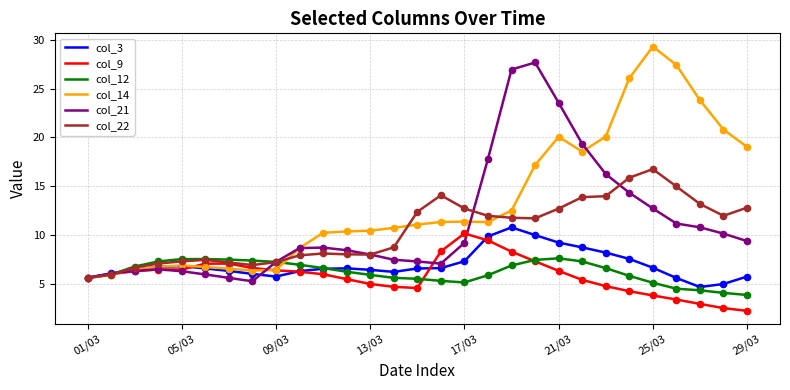

Which series has the largest total across all categories?

col_14